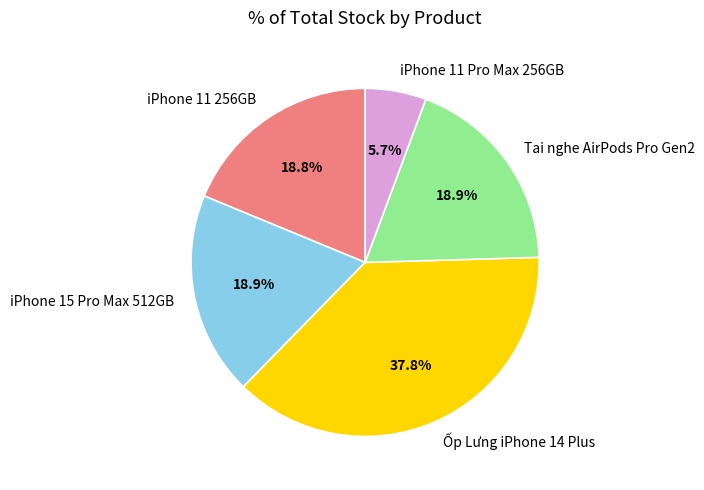

What is the smallest slice in the pie chart?

iPhone 11 Pro Max 256GB